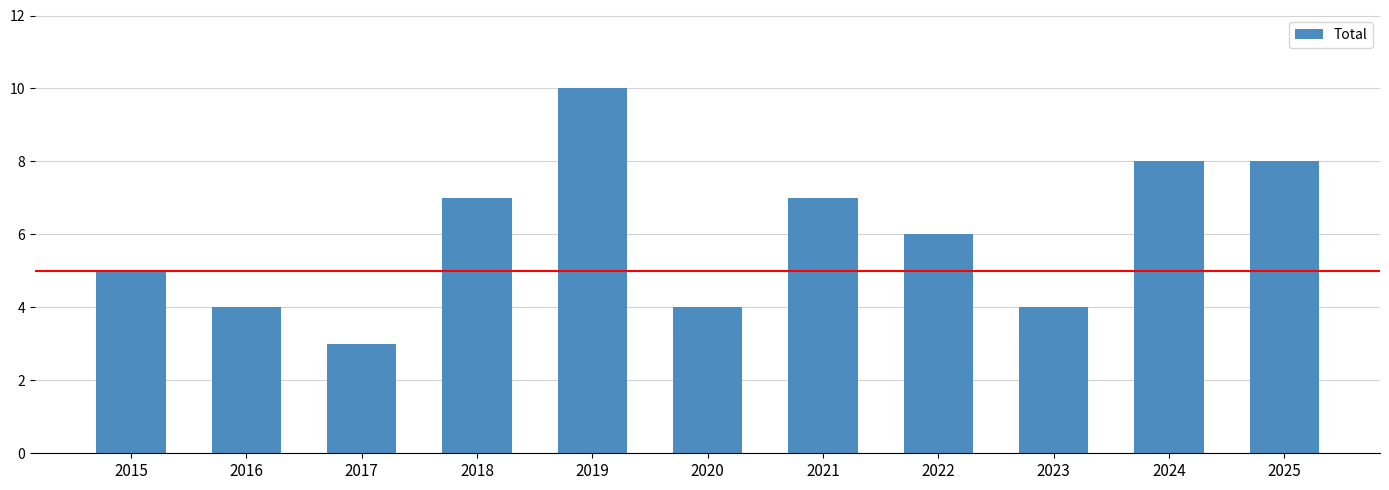

What value does the data have at 2016?

4